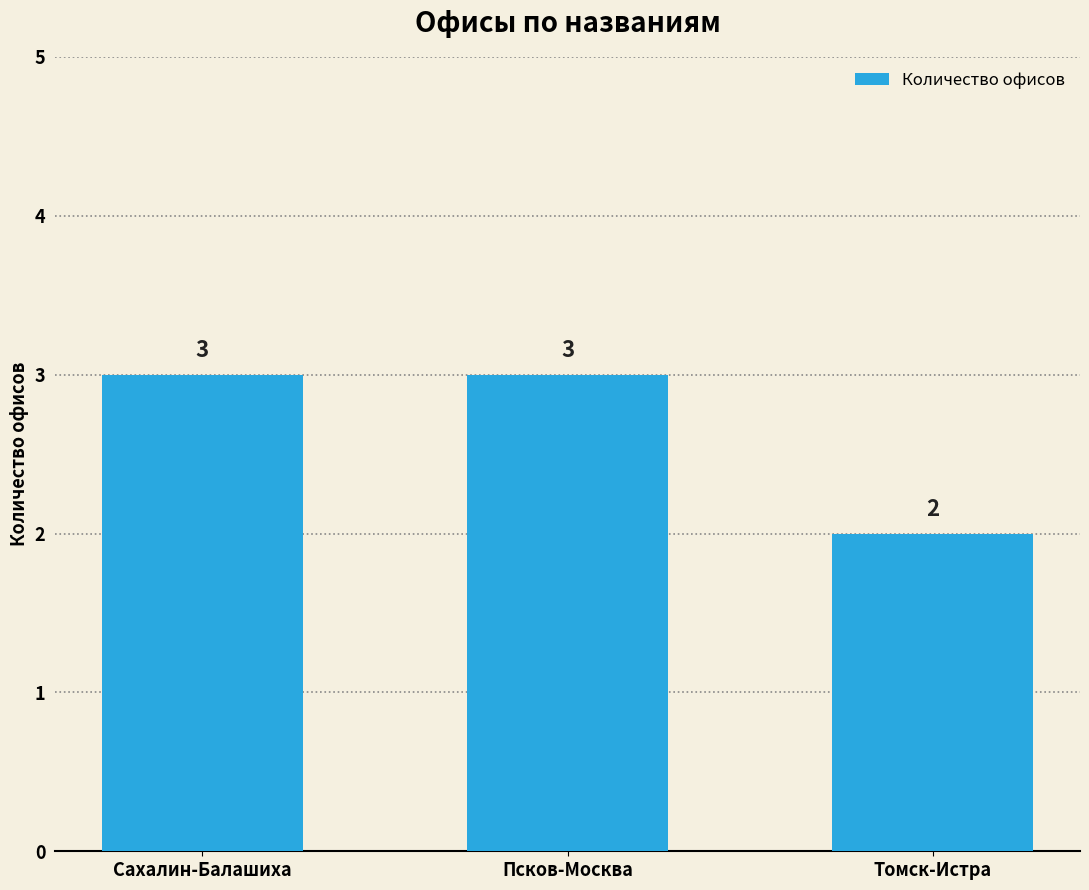

What is the difference between the maximum and minimum values?

1